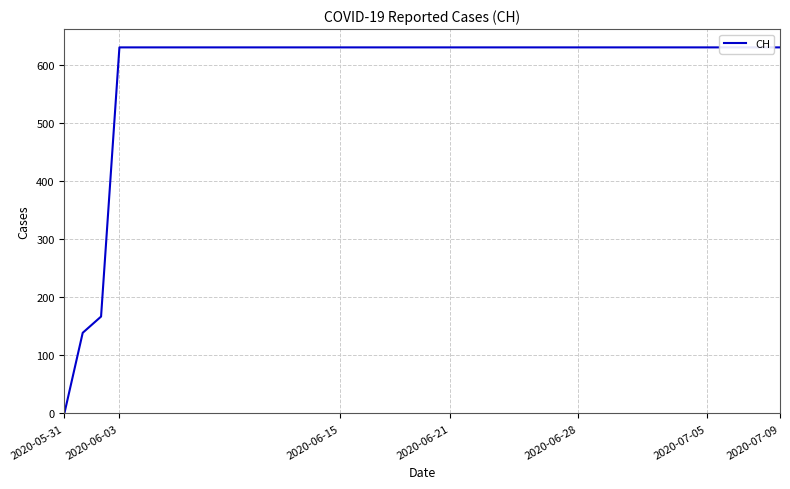

Reading left to right, extract all data points from this chart.

0	139	167	631	631	631	631	631	631	631	631	631	631	631	631	631	631	631	631	631	631	631	631	631	631	631	631	631	631	631	631	631	631	631	631	631	631	631	631	631